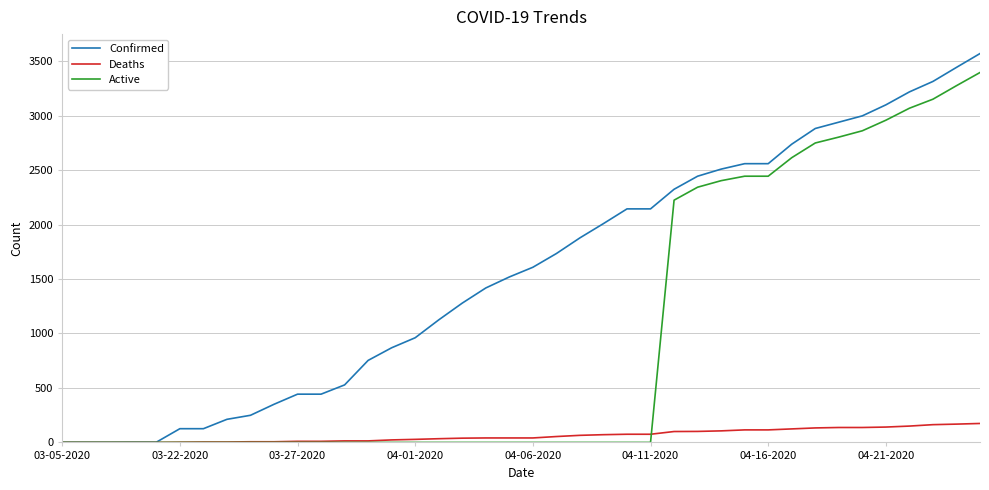

List the series in order of their overall mean, highest first.

Confirmed, Active, Deaths